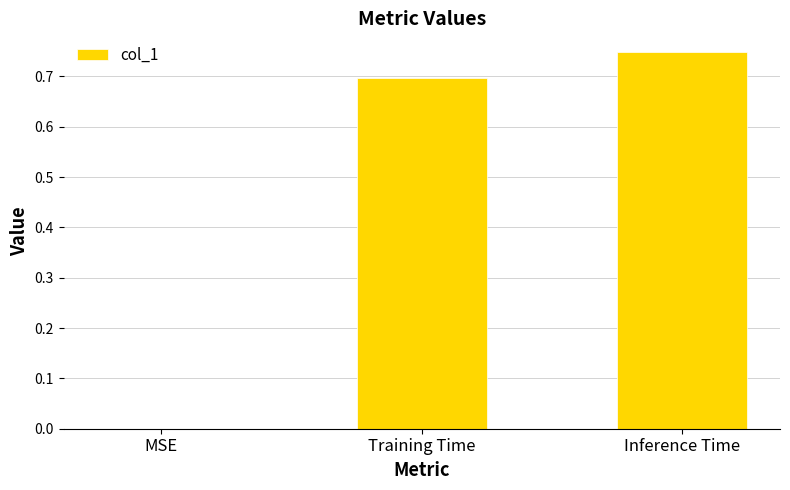

Is it true that the value at MSE is 0.0?

True